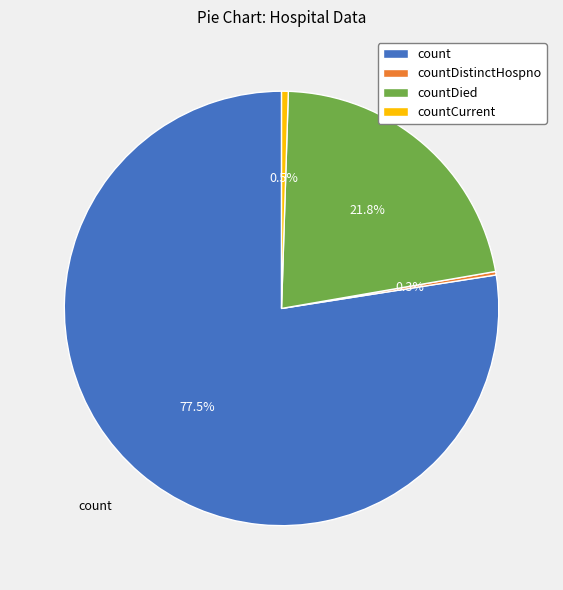

True or false: countDied accounts for 22% of the total.

True